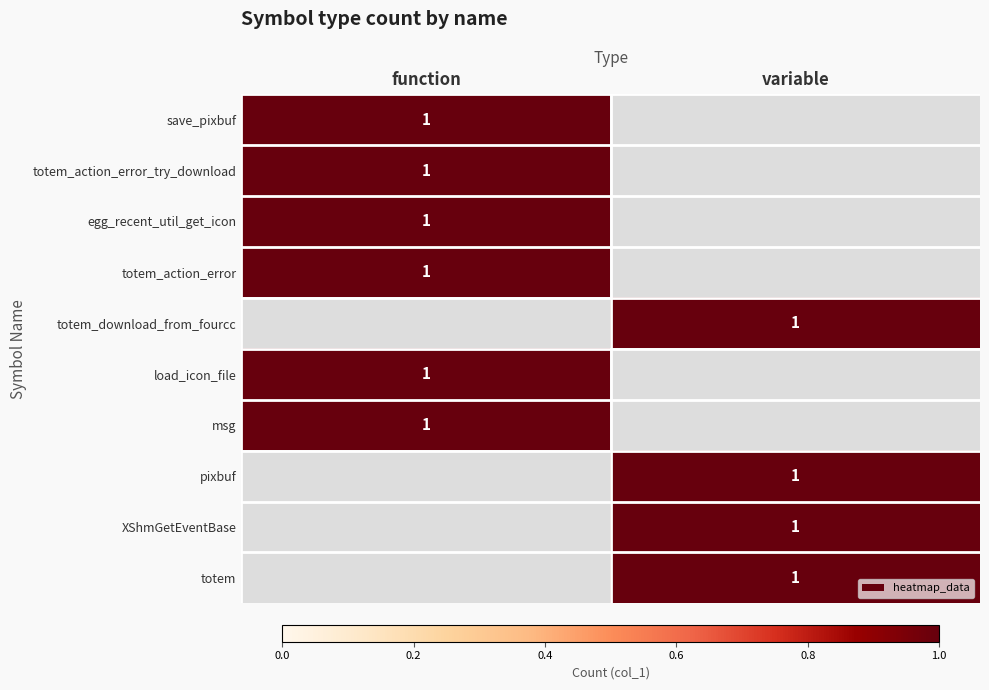

The value of totem_action_error_try_download at function is 1. True or false?

True